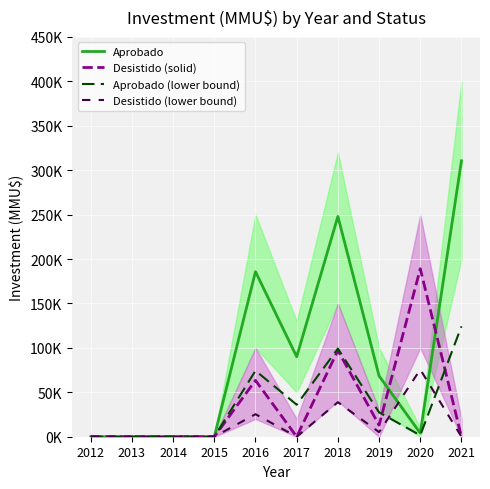

The value of Aprobado (lower bound) at 2015 is -68100.8. True or false?

False